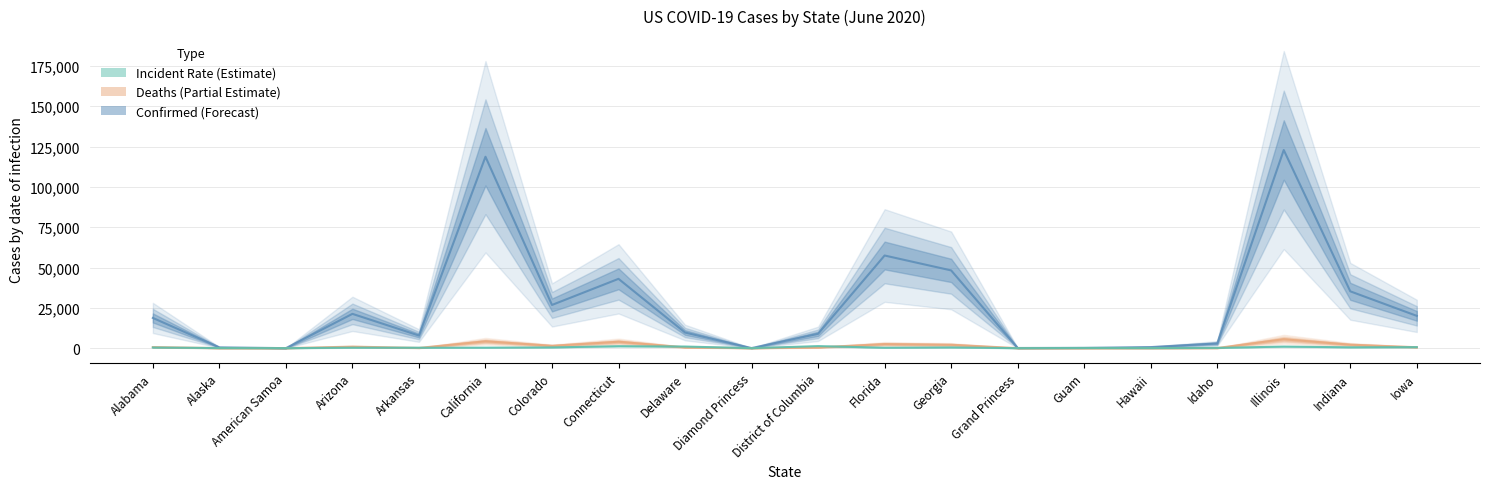

Which category has the lowest value across all series?

American Samoa